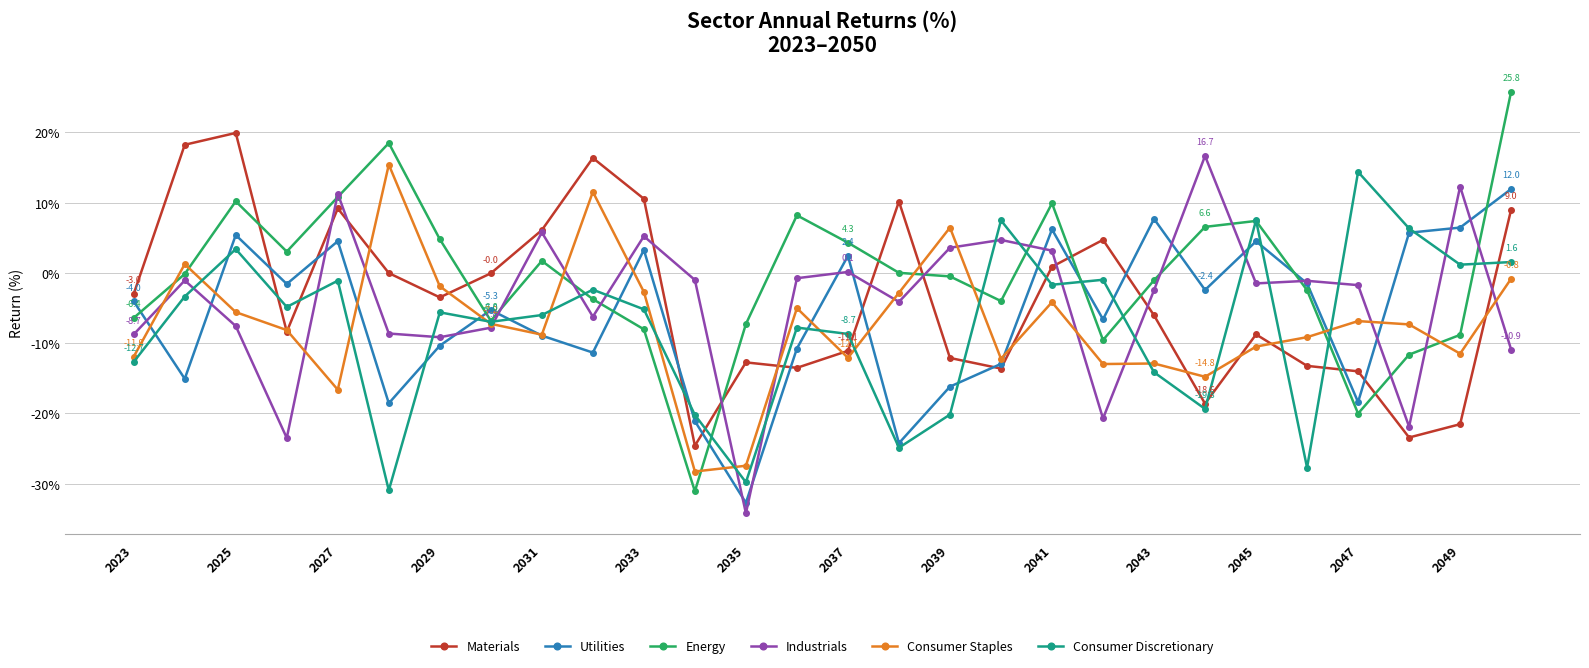

Which series has the largest total across all categories?

Energy